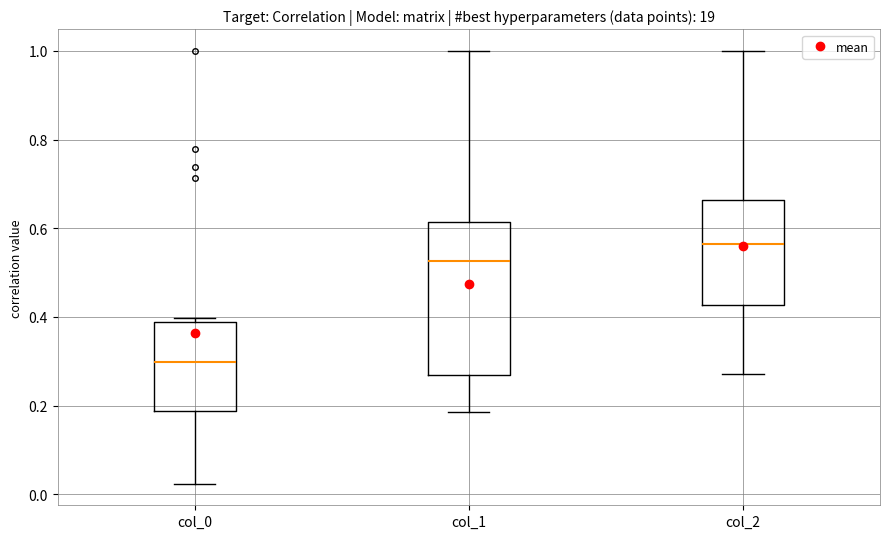

Comparing the boxes themselves (not the whiskers), which one is the tallest?

col_1